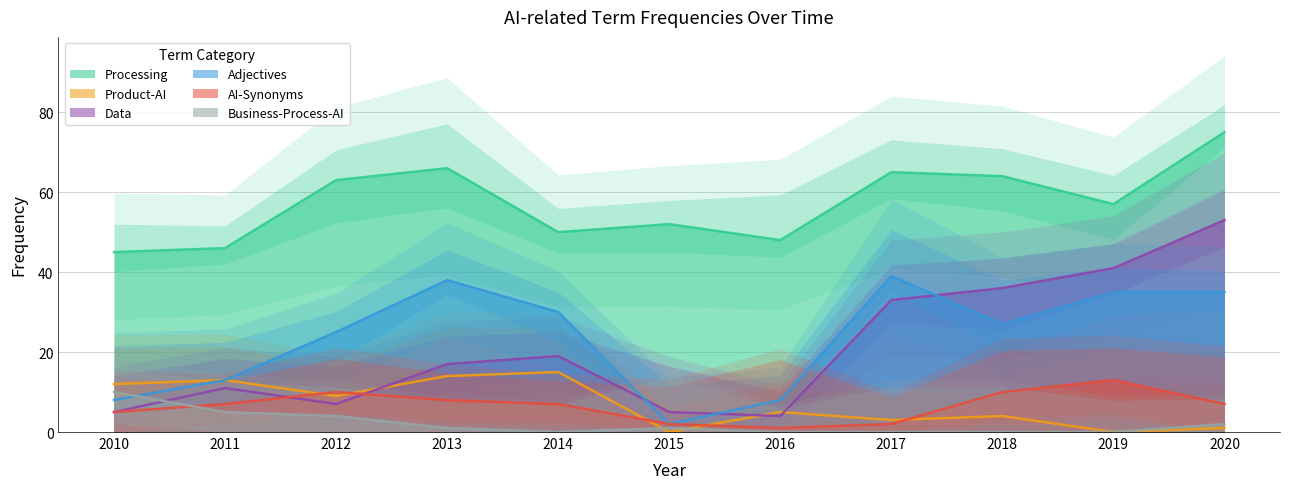

The value of Processing at 2011 is 30. True or false?

False